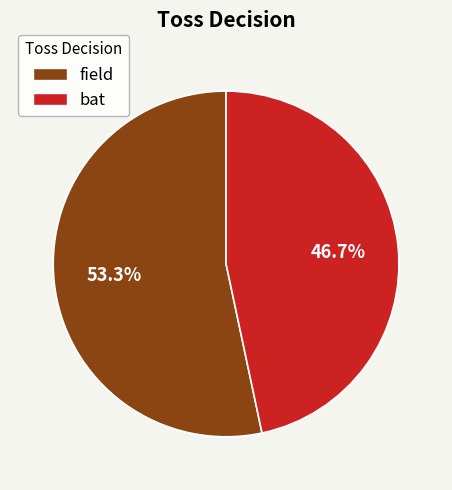

Between field and bat, which is larger?

field